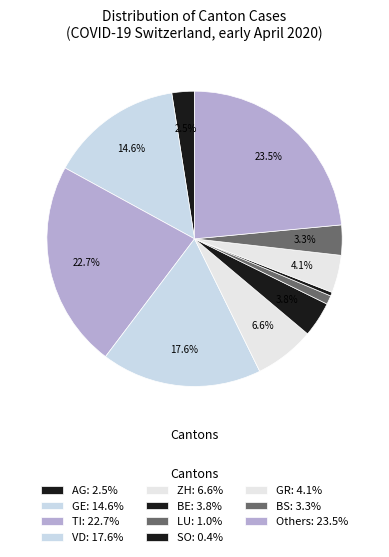

Count the number of slices in the pie.

11